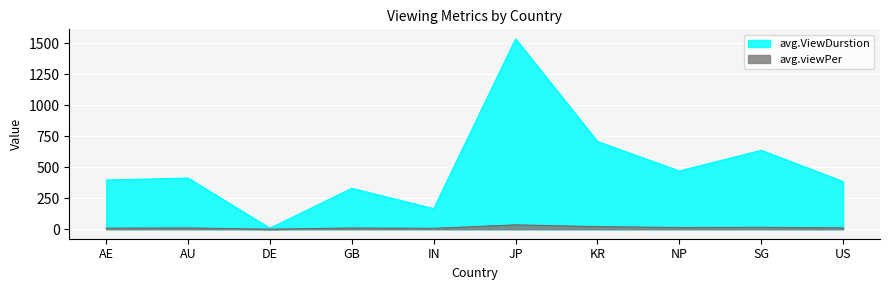

Which series changed the most between NP and US?

avg.ViewDurstion